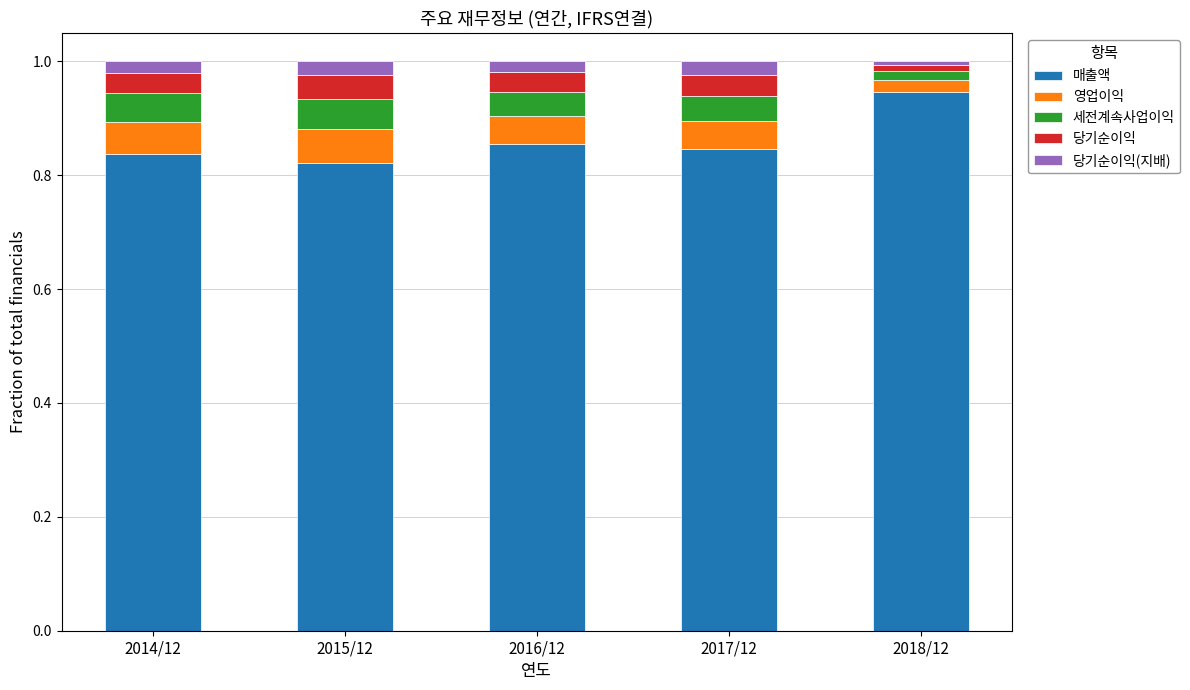

True or false: 매출액 has a value of 0.4 at 2017/12.

False